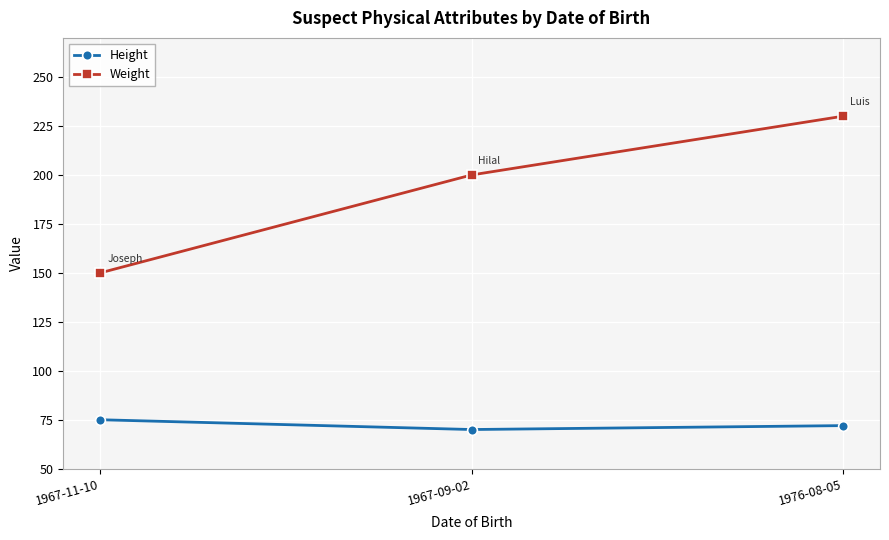

At 1967-11-10, list the series in order from smallest to largest.

Height, Weight